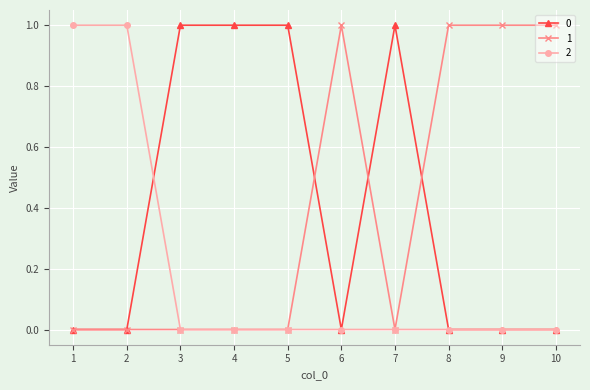

The 1 series shows 1 at 8. True or false?

True